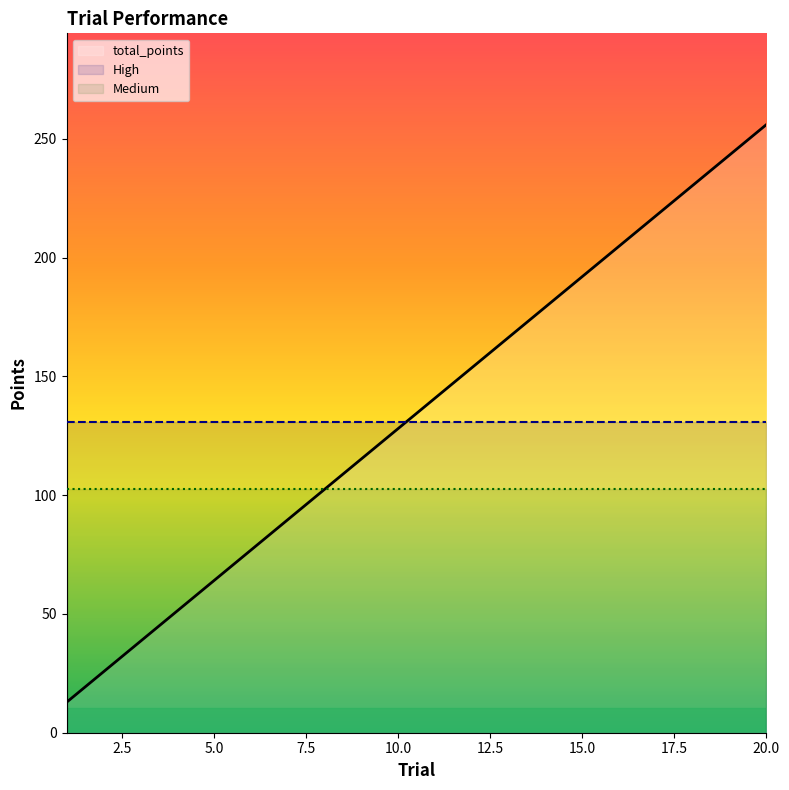

Rank the series at 5.0 from lowest to highest value.

total_points, Medium, High